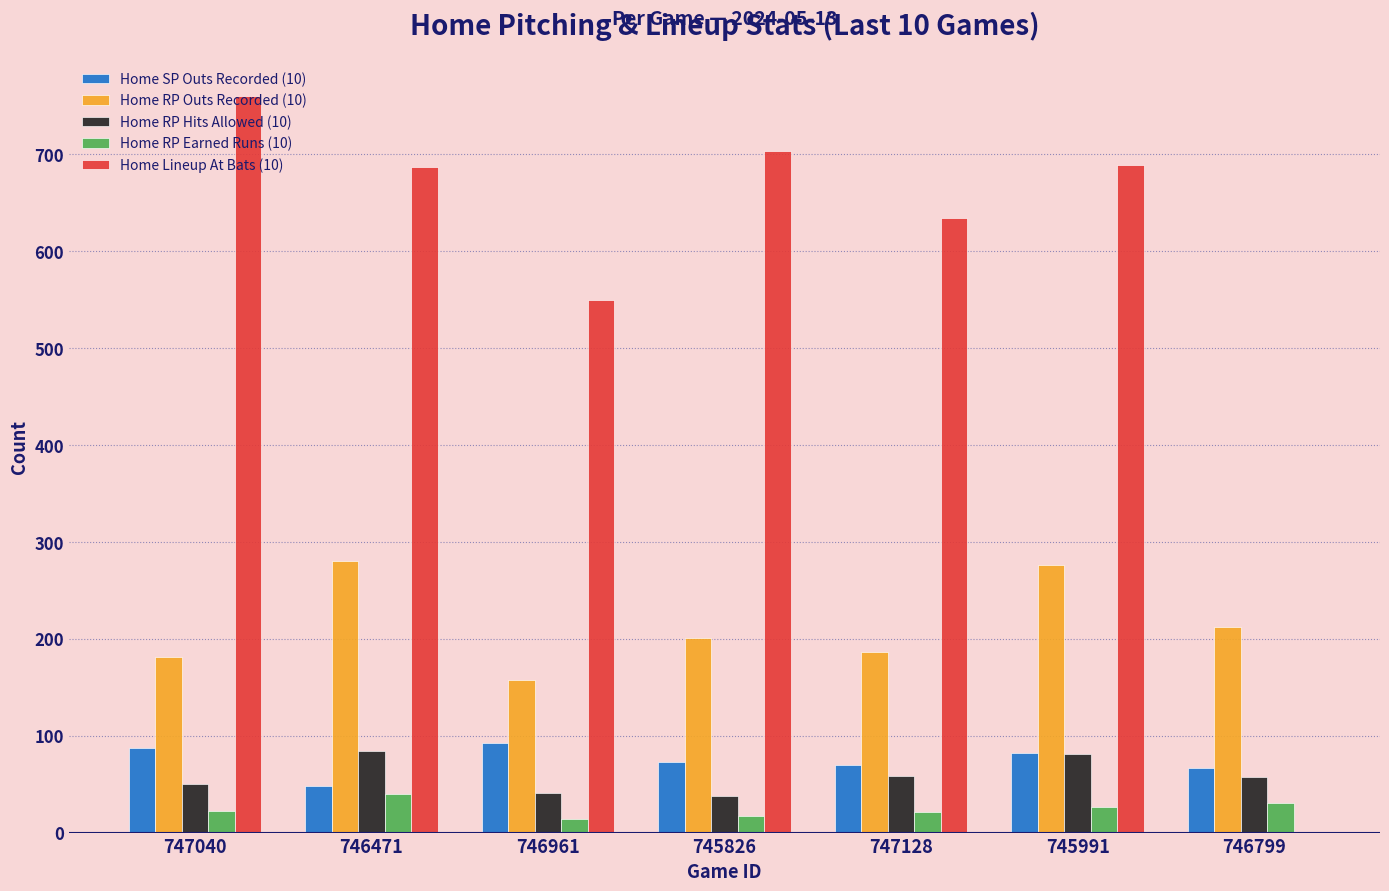

How many values in Home Lineup At Bats (10) are above zero?

6